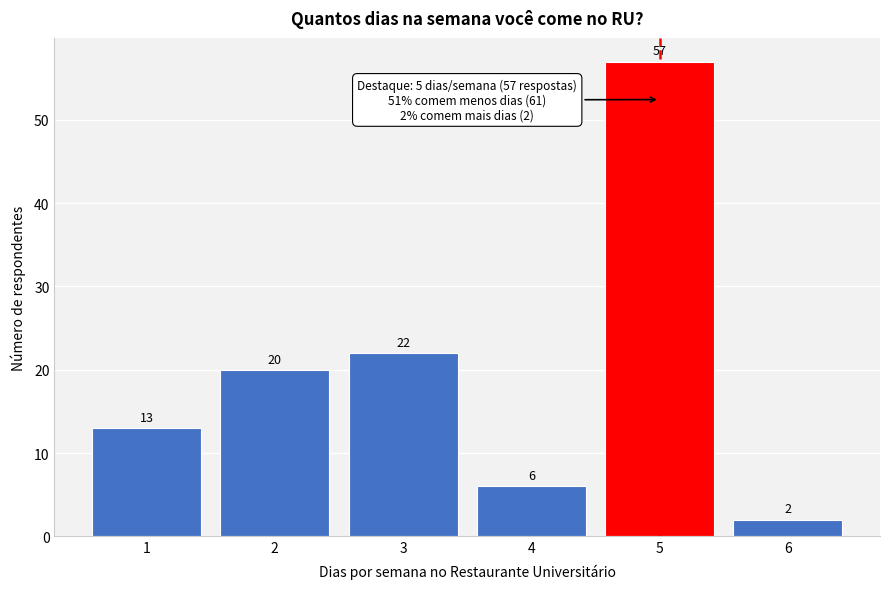

Reading left to right, list all the values displayed in this chart.

1=13	2=20	3=22	4=6	5=57	6=2